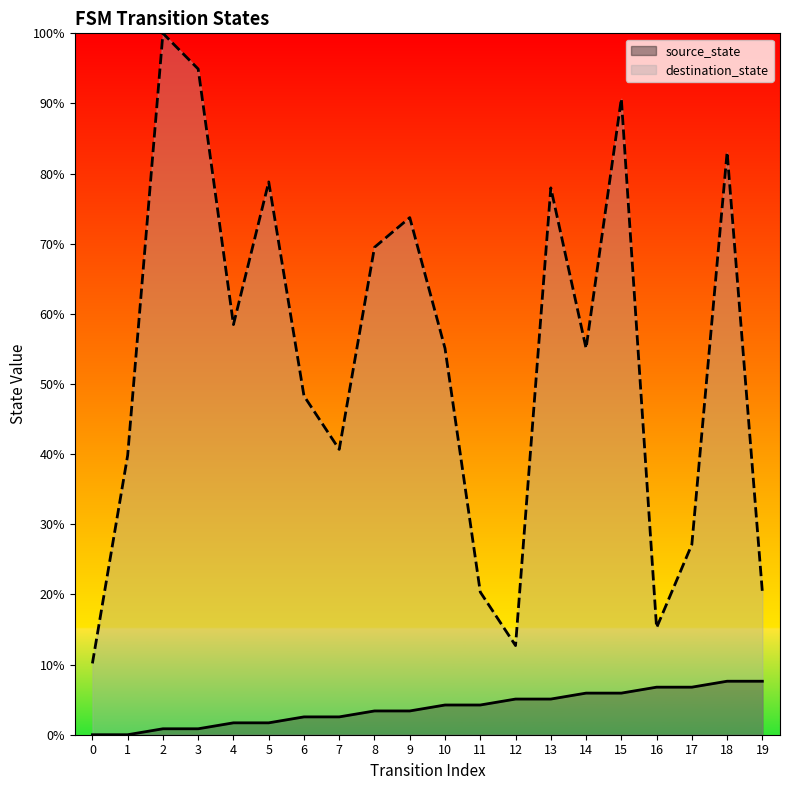

What is the value of the destination_state point at the 7th from the left?

48.3